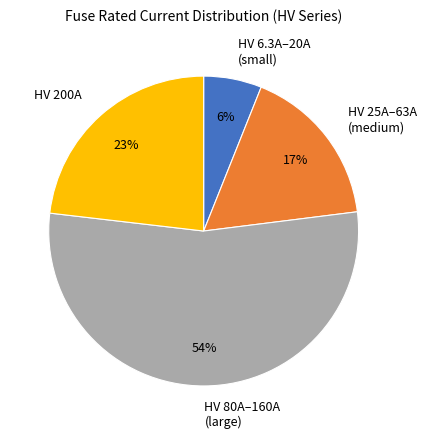

To the nearest percent, what is the difference between the largest and smallest slice percentages?

48%